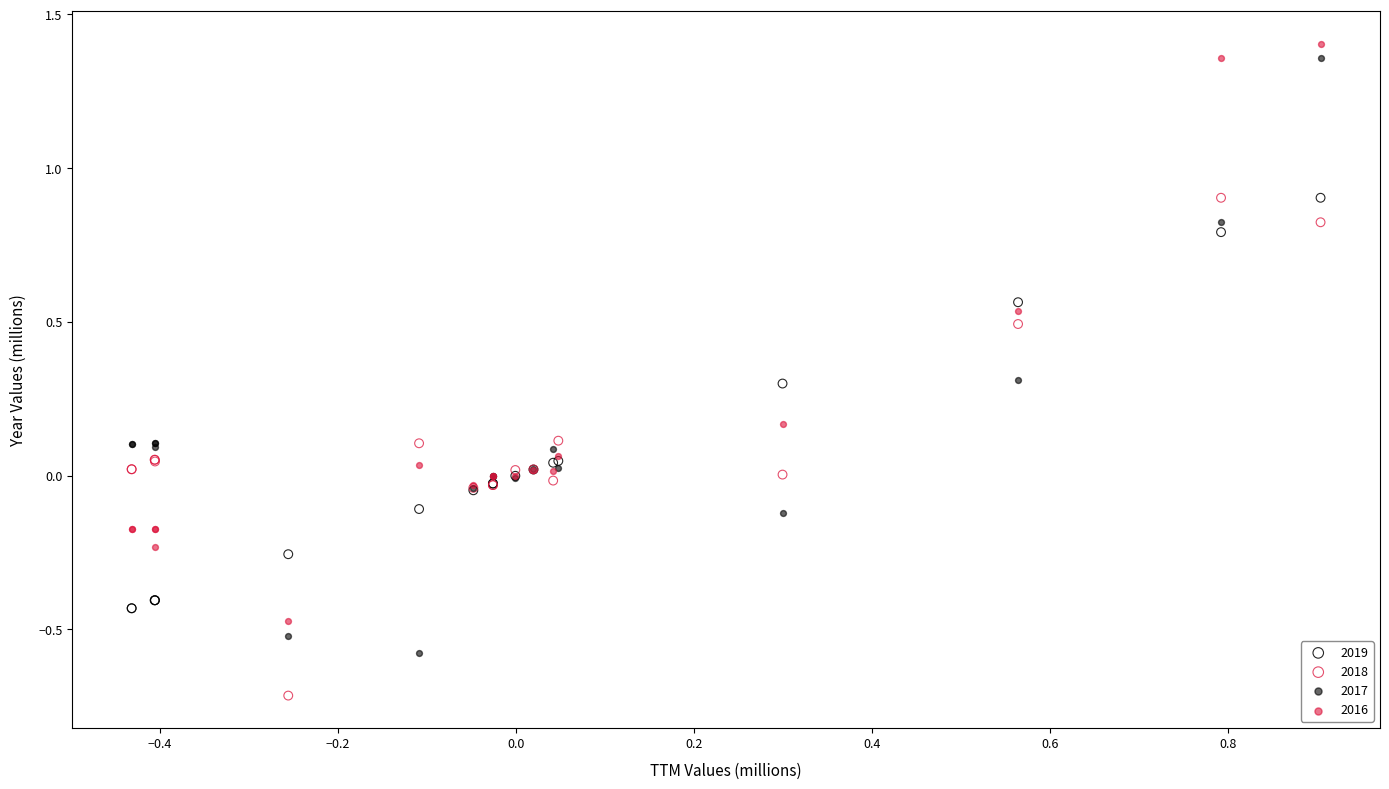

What are all the series names shown in the legend?

2019, 2018, 2017, 2016